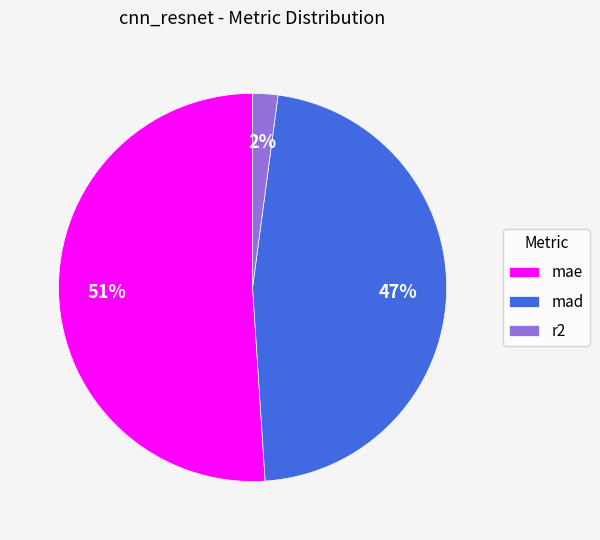

True or false: mad accounts for 47% of the total.

True